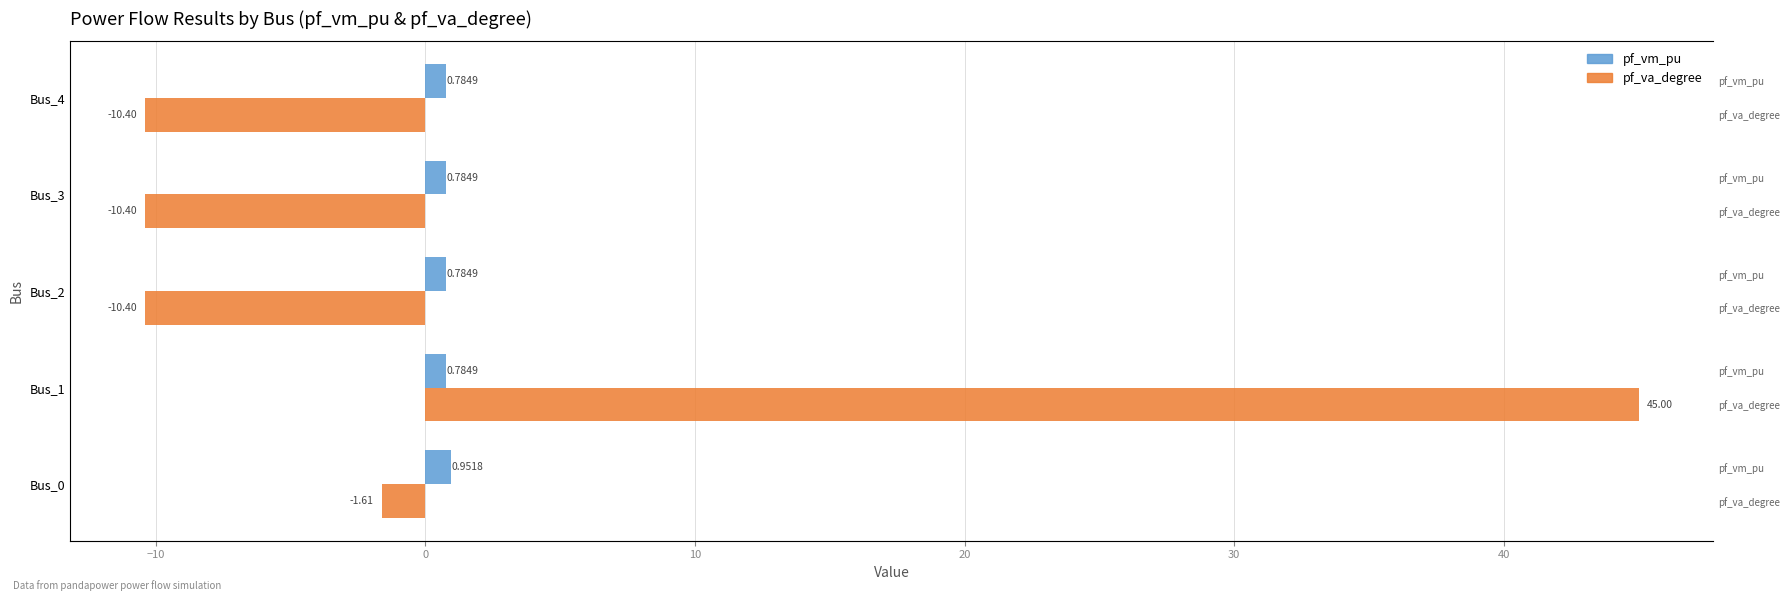

How many pf_vm_pu values are between 0 and 1?

5